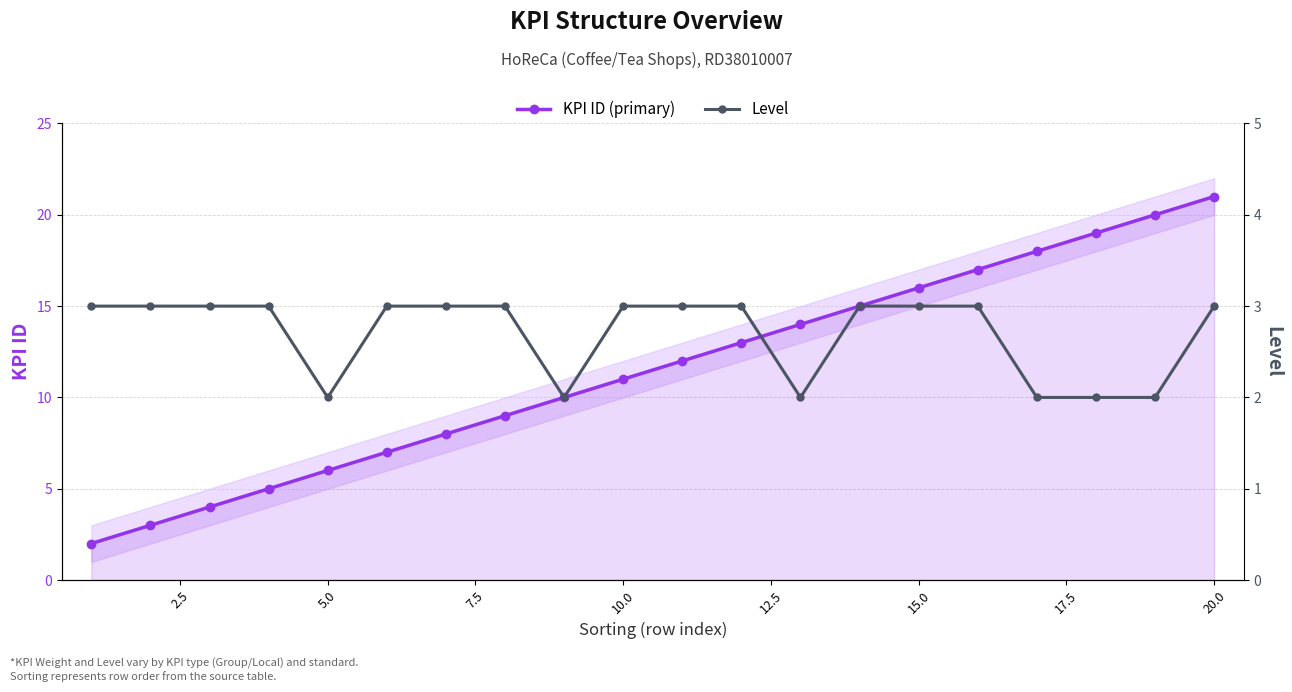

True or false: KPI ID (primary) has more than 0 points higher than both neighbors.

False